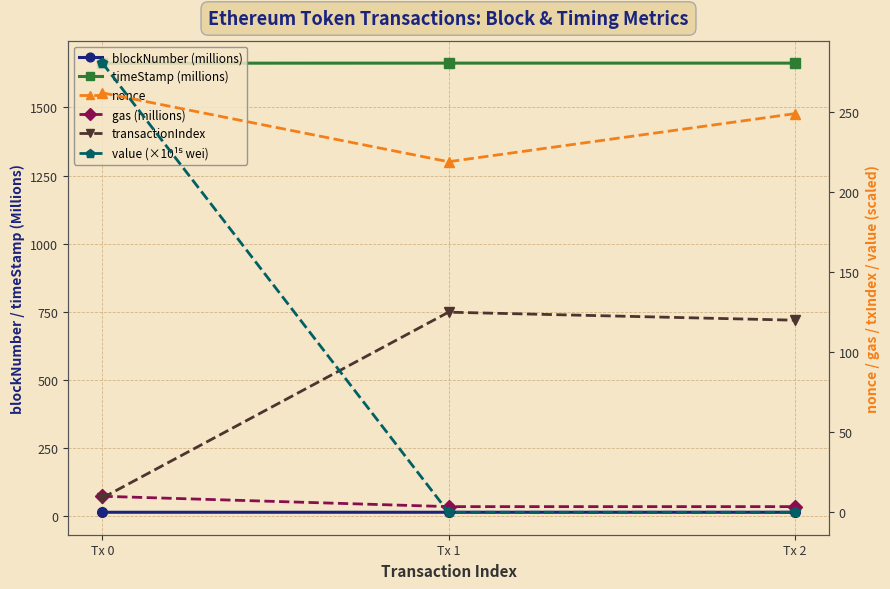

What is the average value of the value (×10¹⁵ wei) series?

93.5